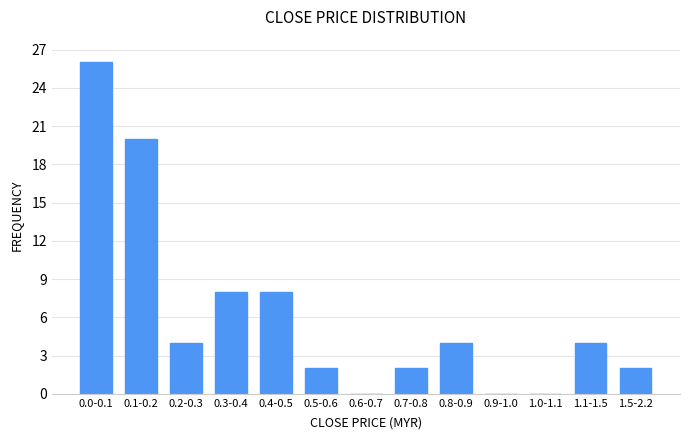

Reading left to right, what are all the values shown in this chart?

0.0-0.1=26	0.1-0.2=20	0.2-0.3=4	0.3-0.4=8	0.4-0.5=8	0.5-0.6=2	0.6-0.7=0	0.7-0.8=2	0.8-0.9=4	0.9-1.0=0	1.0-1.1=0	1.1-1.5=4	1.5-2.2=2